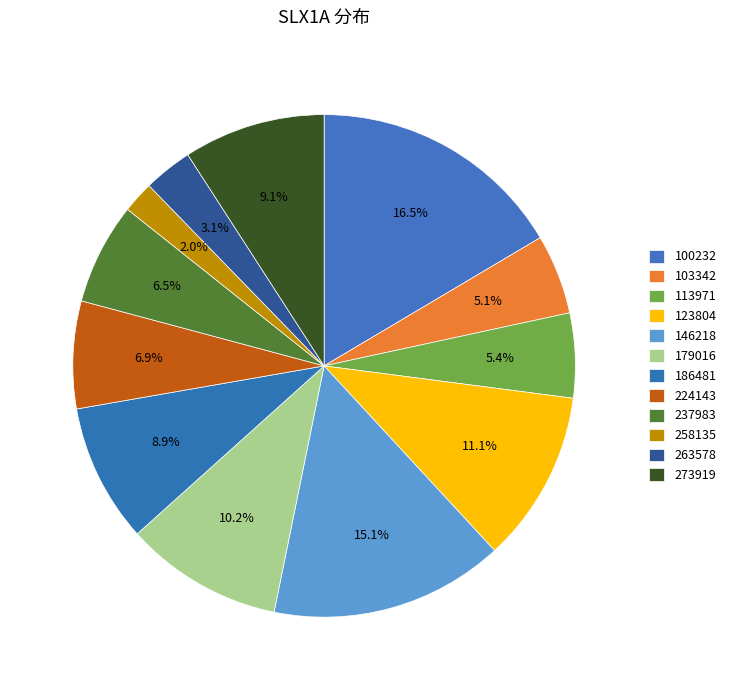

What is the total percentage of 113971 and 237983?

12.0%